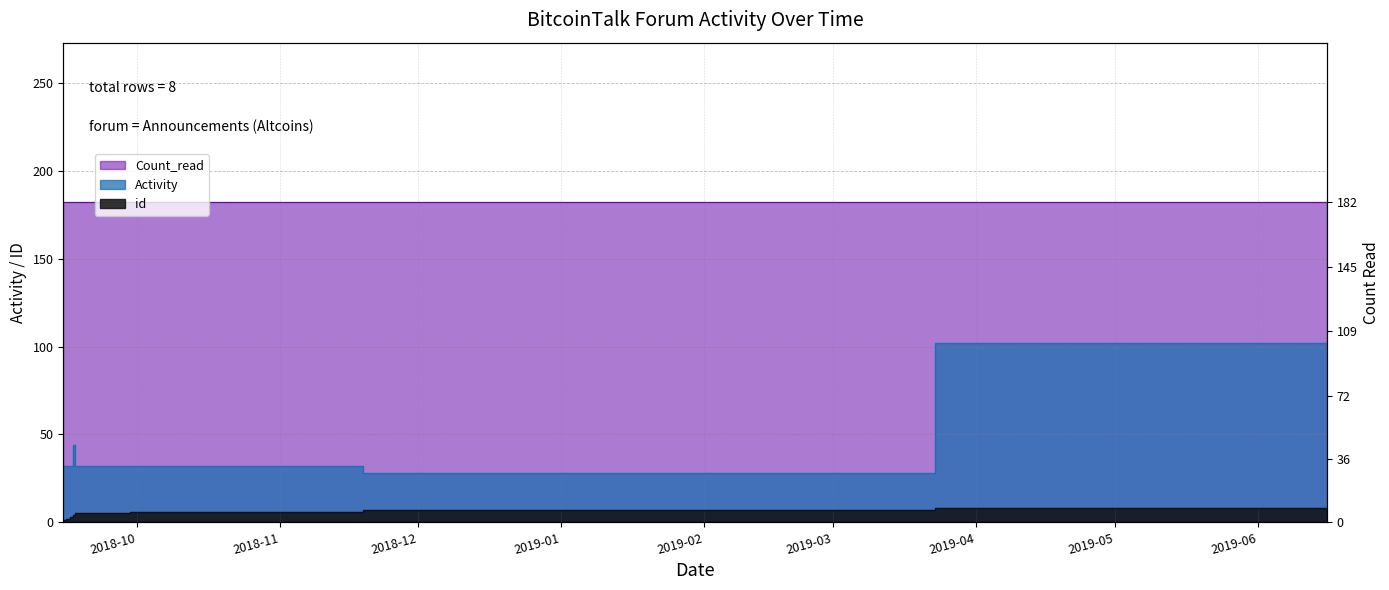

True or false: Activity and id intersect in this chart.

False